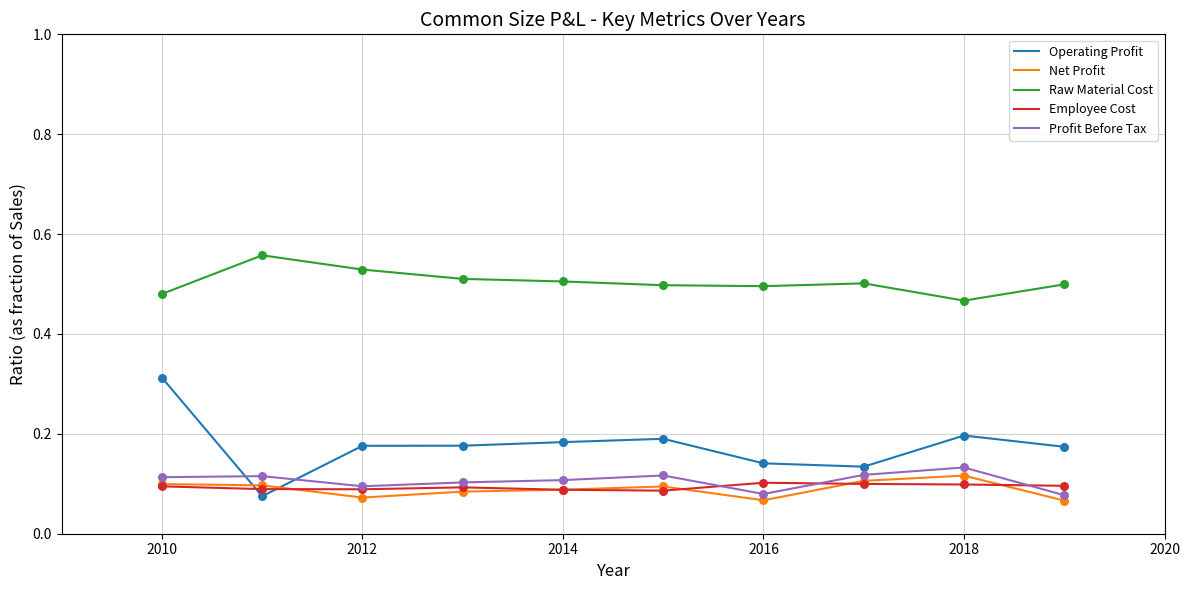

Which series has the largest total across all categories?

Raw Material Cost